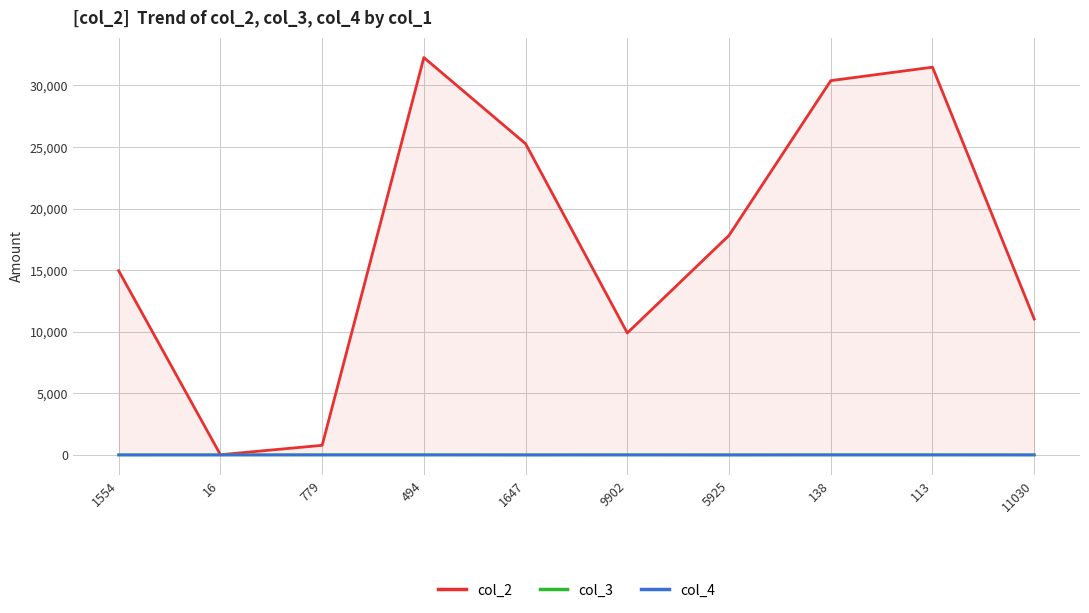

What is the label of the 3rd point from the right?

138